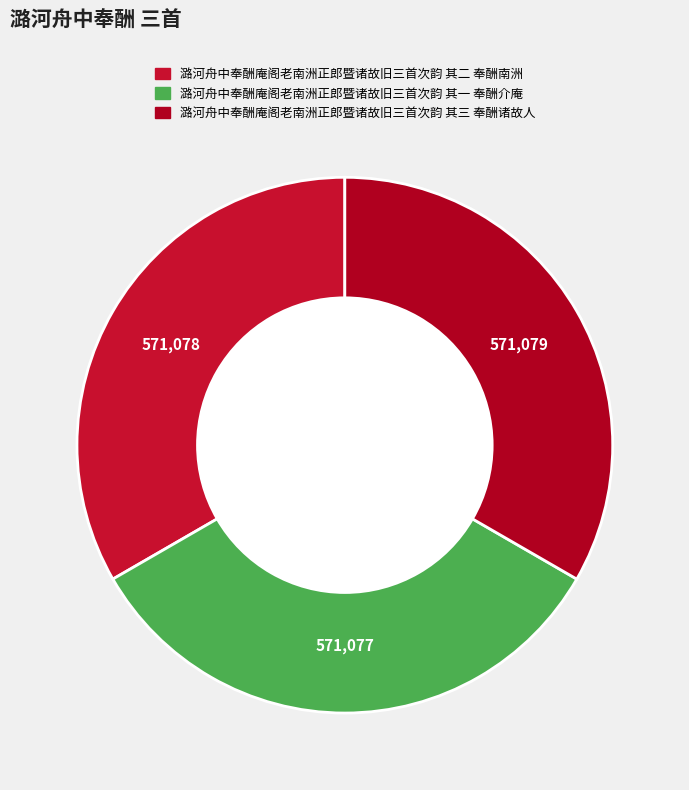

Do 潞河舟中奉酬庵阁老南洲正郎暨诸故旧三首次韵 其二 奉酬南洲 and 潞河舟中奉酬庵阁老南洲正郎暨诸故旧三首次韵 其三 奉酬诸故人 together represent more than half of the pie?

Yes